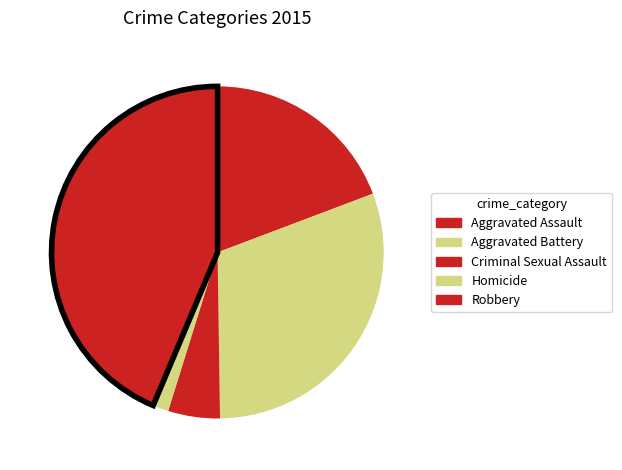

Is there any slice that represents more than half of the pie?

No